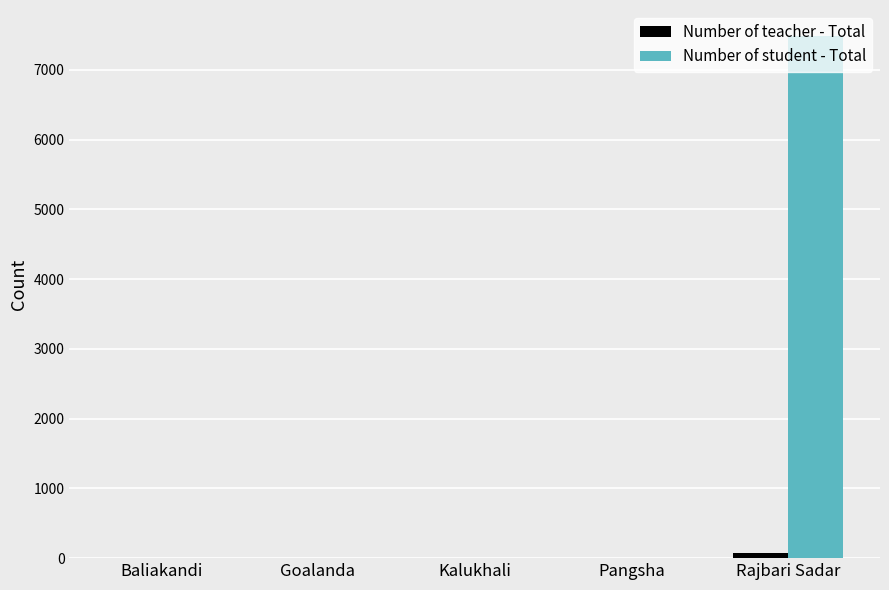

Which series has the largest total across all categories?

Number of student - Total